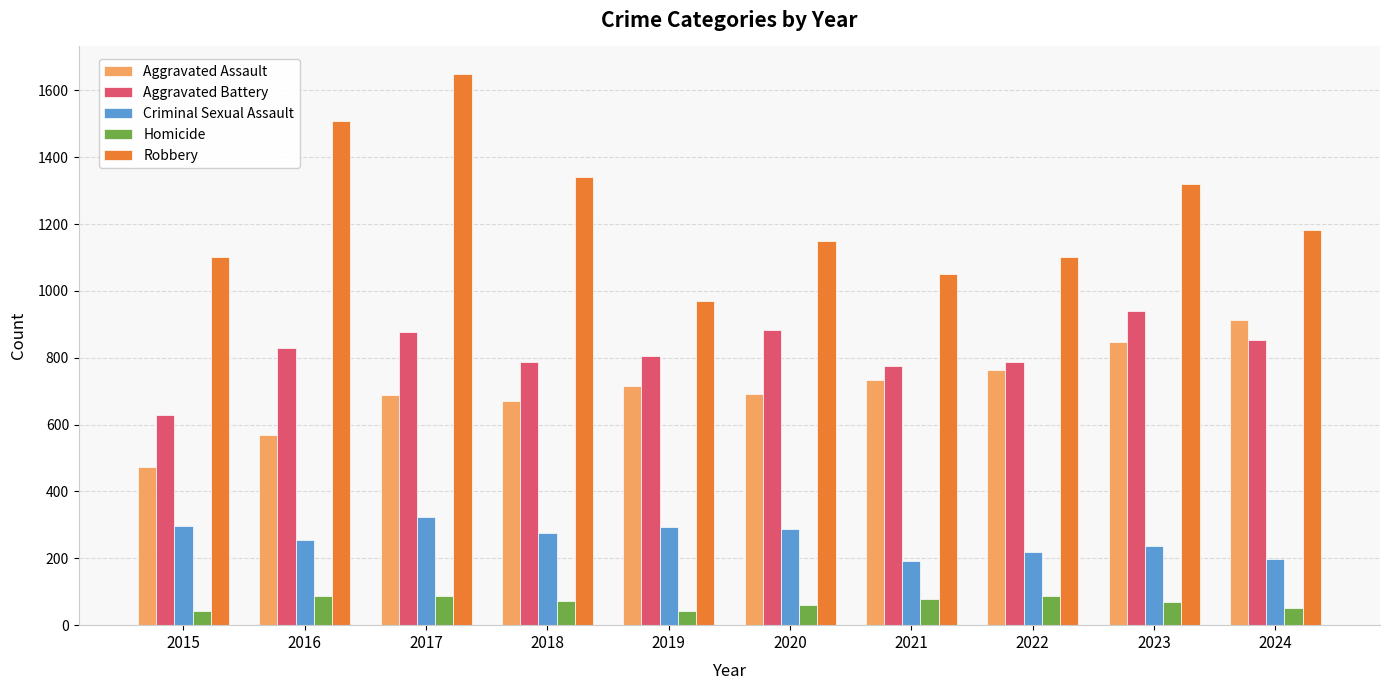

True or false: Robbery has a value of 2703 at 2016.

False